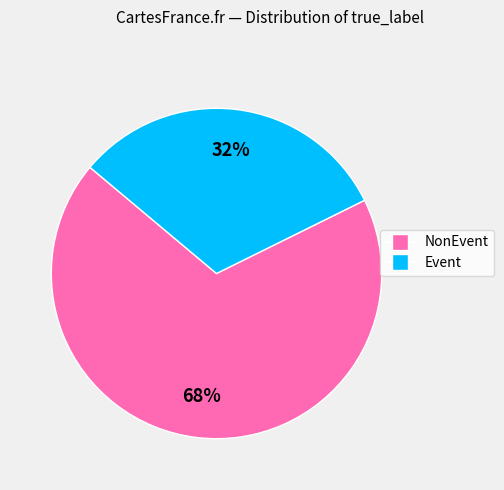

To the nearest percent, what is the combined percentage of NonEvent and Event?

100%